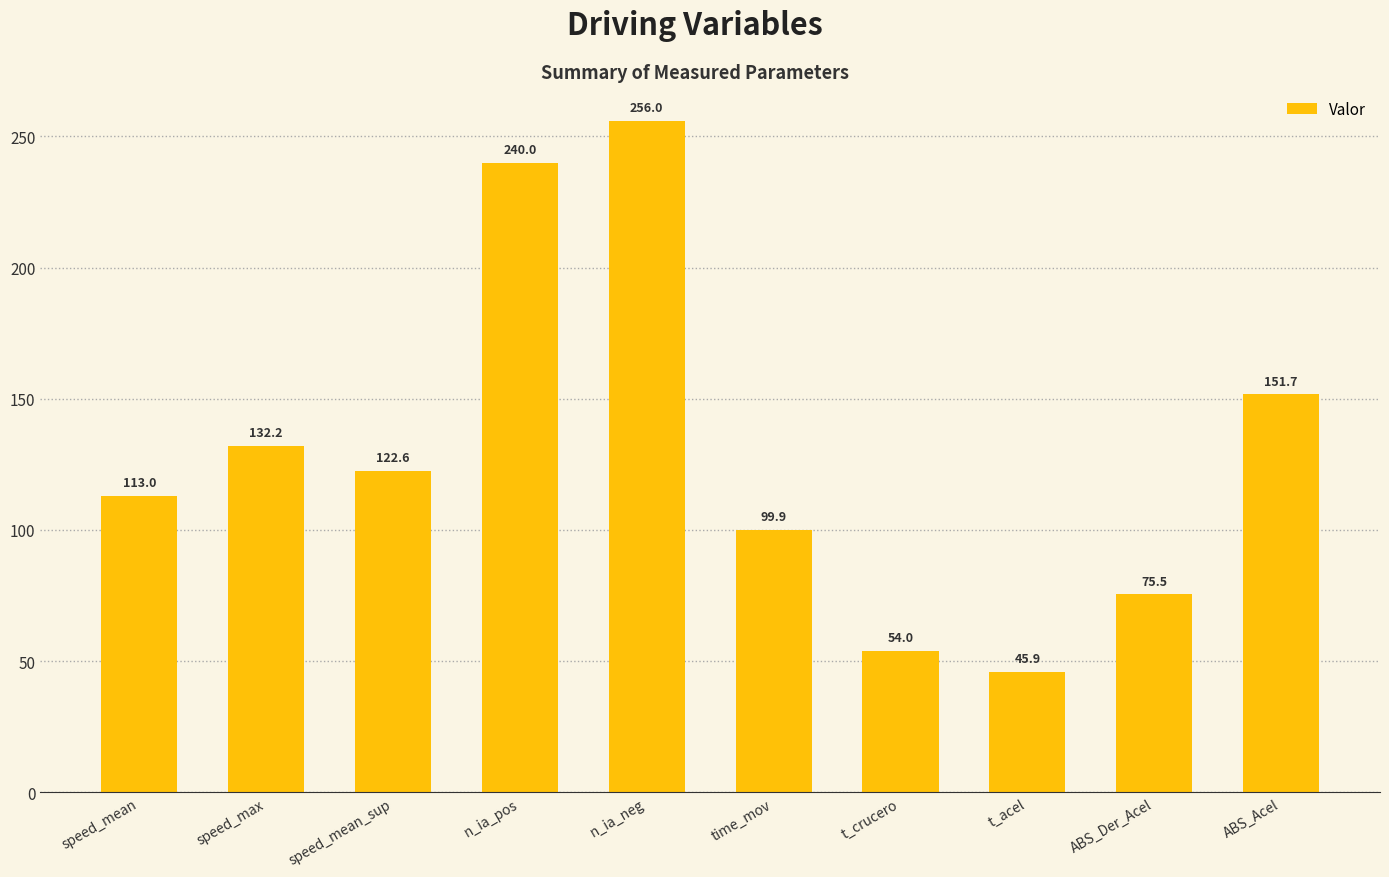

How many bars are there in total?

10